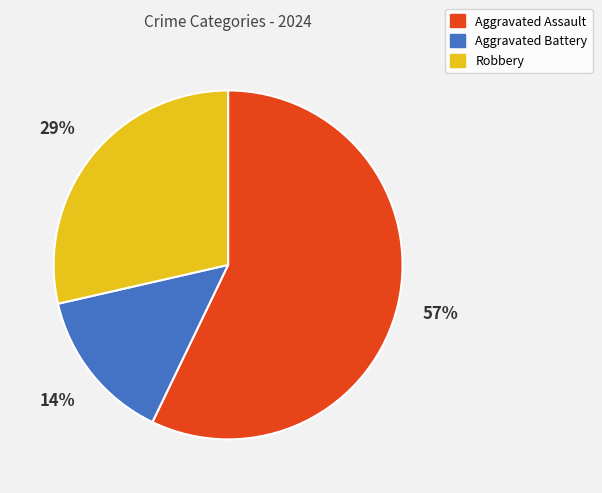

Do Aggravated Assault and Aggravated Battery together represent more than half of the pie?

Yes